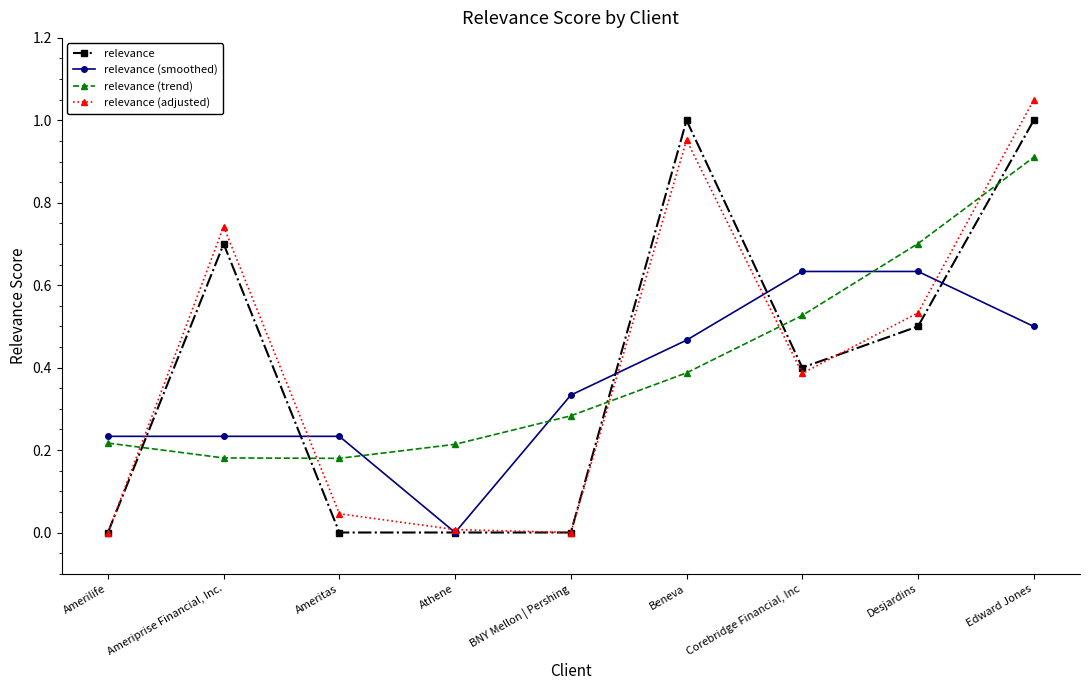

How many relevance values are between 0 and 1?

9